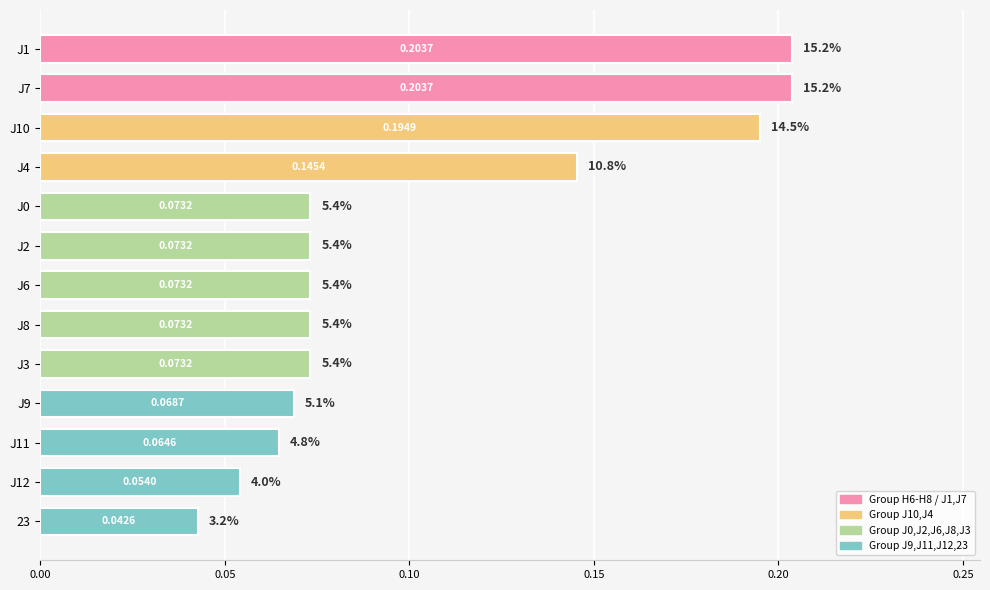

Count the values in the range 0 to 1.

13